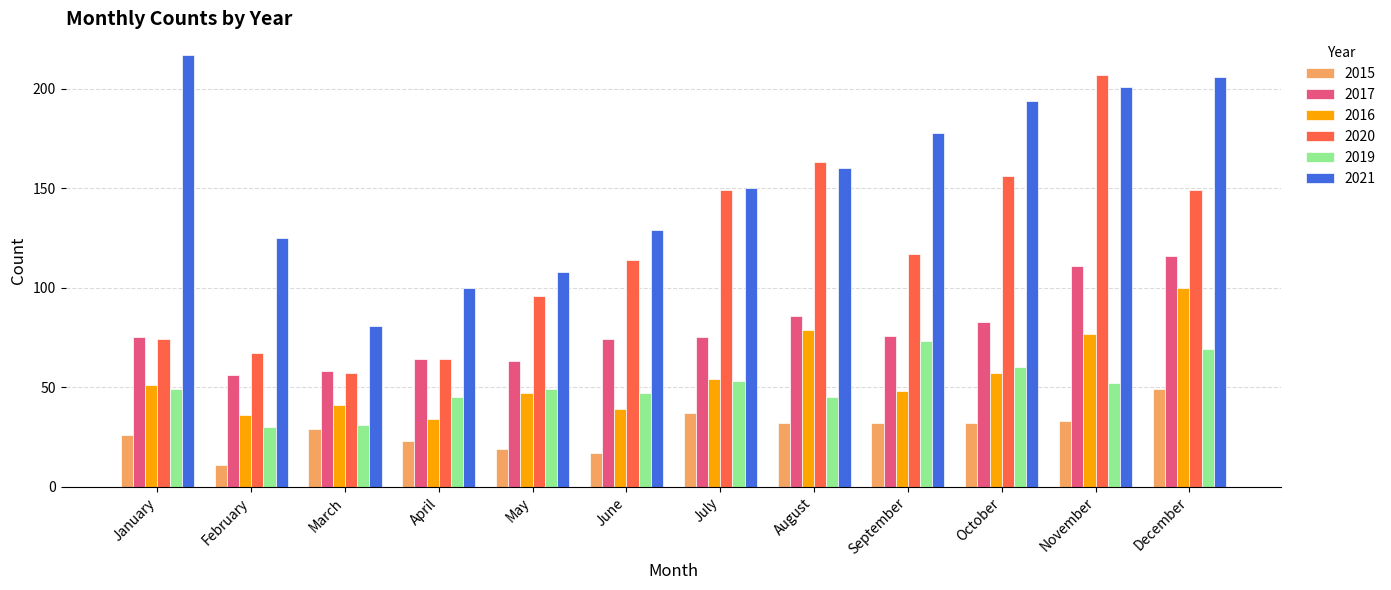

Which series changed the most between January and June?

2021